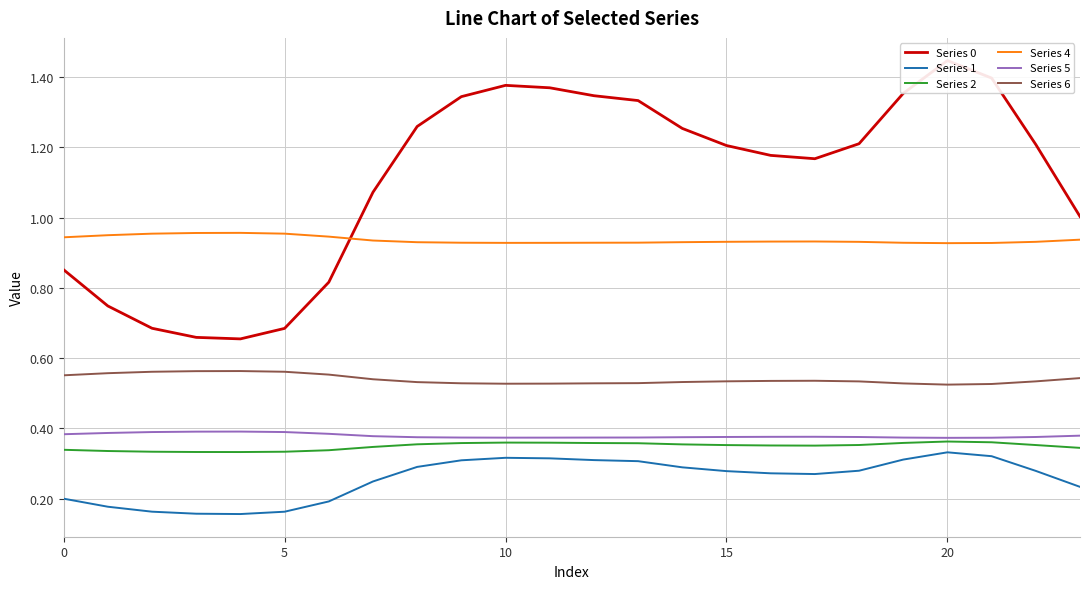

True or false: Series 4 and Series 6 cross at least once.

False